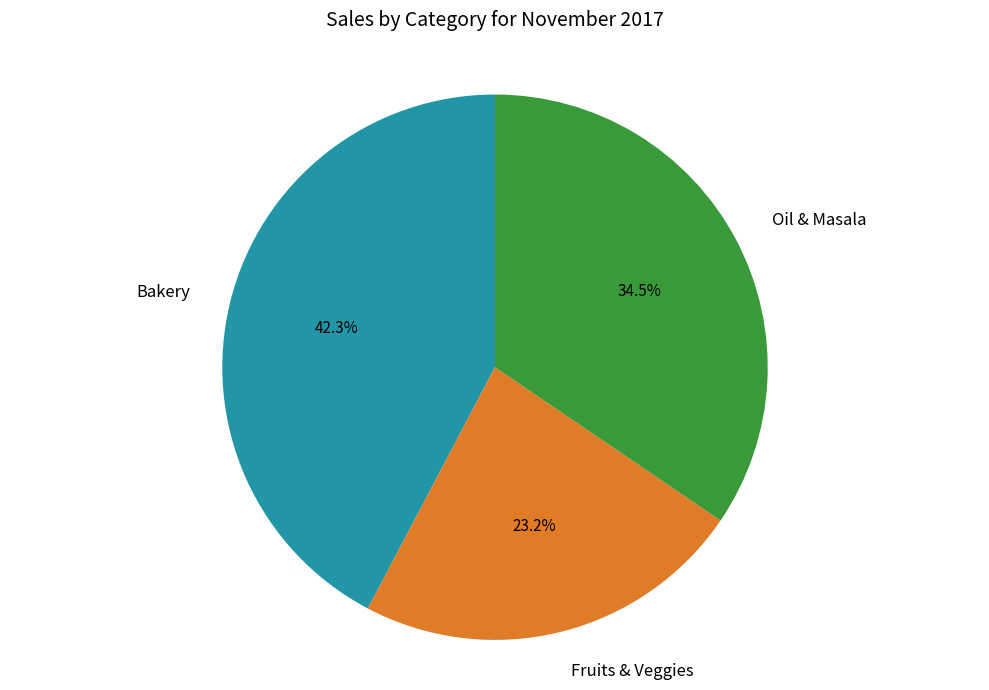

How many segments does this pie chart have?

3